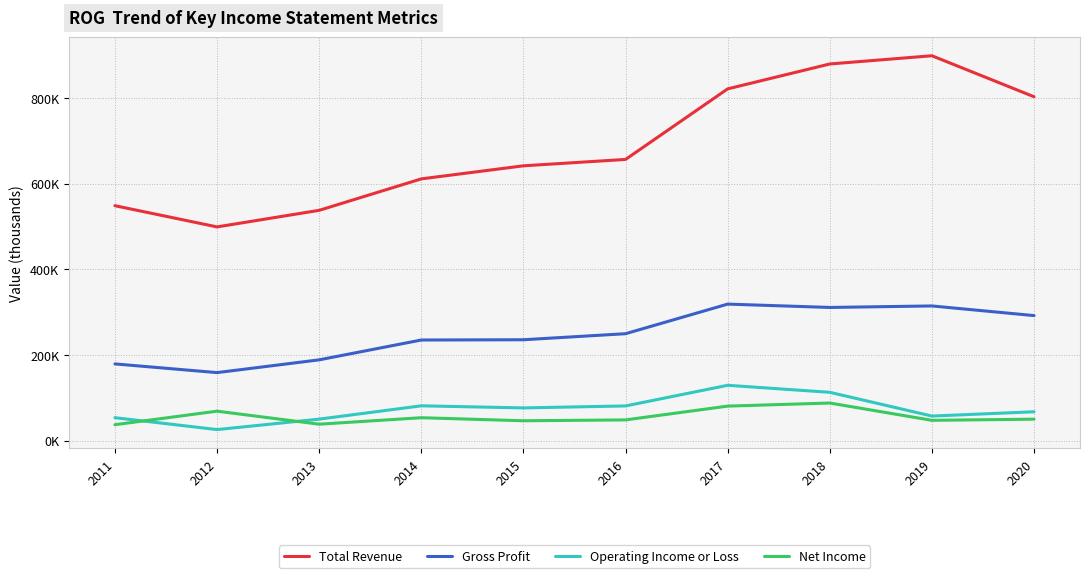

Reading left to right, what are all the values shown in this chart?

Total Revenue: 2011=548300	2012=498800	2013=537500	2014=610900	2015=641400	2016=656300	2017=821000	2018=879100	2019=898300	2020=802600
Gross Profit: 2011=179000	2012=158700	2013=188500	2014=234800	2015=235400	2016=249500	2017=318600	2018=310800	2019=314300	2020=291800
Operating Income or Loss: 2011=53500	2012=25700	2013=50100	2014=81200	2015=76300	2016=80900	2017=129100	2018=112700	2019=57300	2020=67300
Net Income: 2011=37100	2012=68700	2013=38300	2014=53400	2015=46300	2016=48300	2017=80500	2018=87700	2019=47300	2020=50000